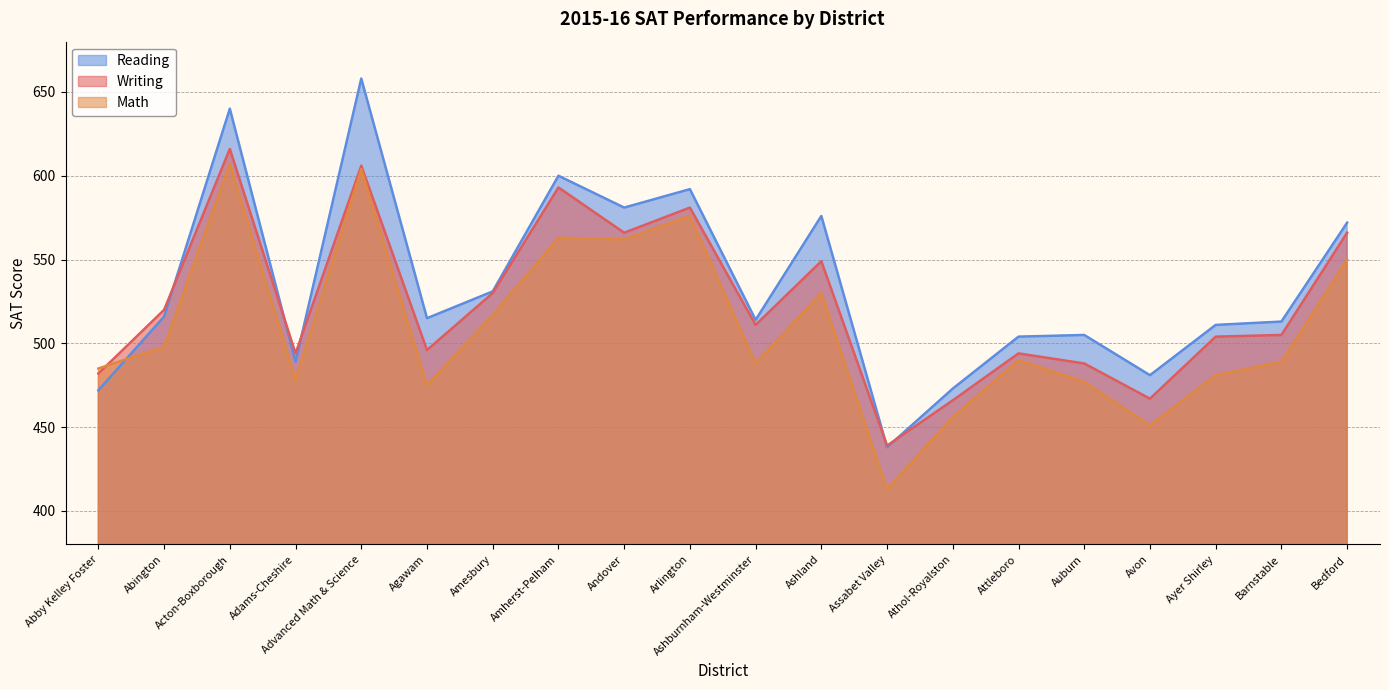

Rank the series at Adams-Cheshire from lowest to highest value.

Writing, Math, Reading